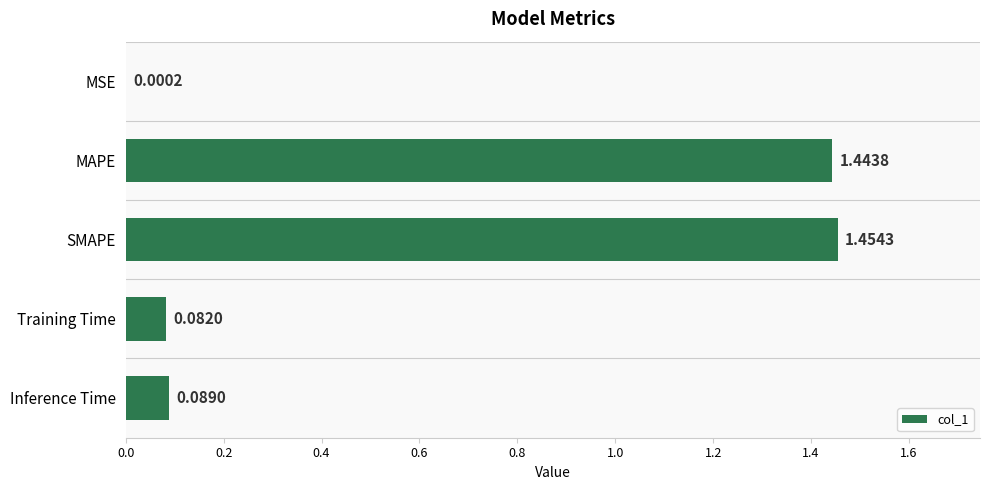

What is the sum of all values?

3.1